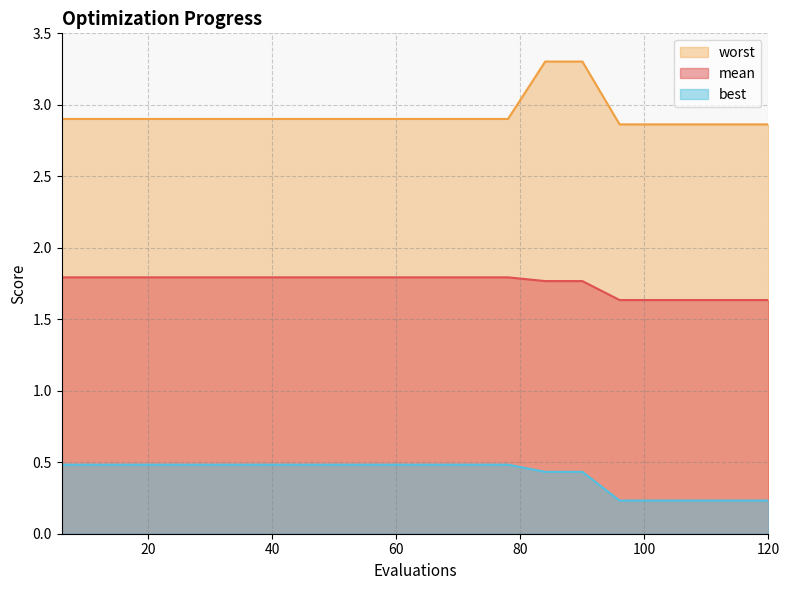

What is the sum of all best values?

8.3